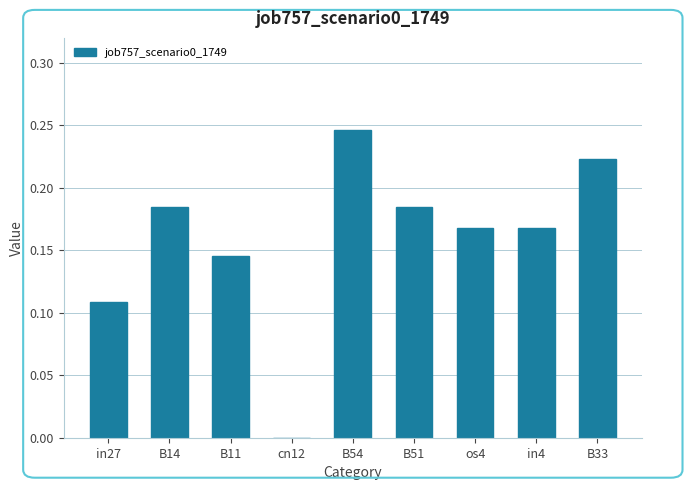

What is the change in value from cn12 to B51?

+0.2